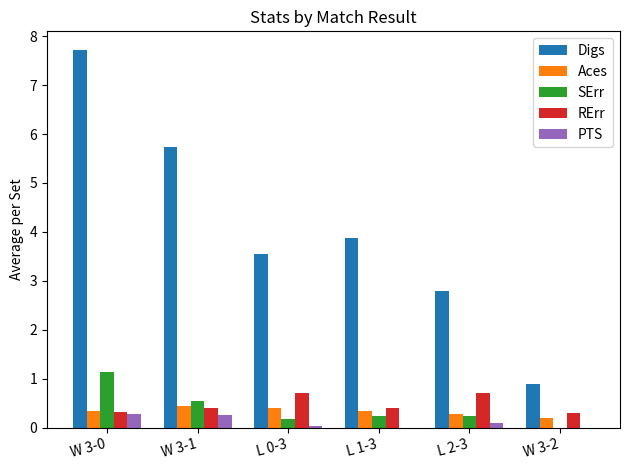

What is the greatest value displayed?

7.7